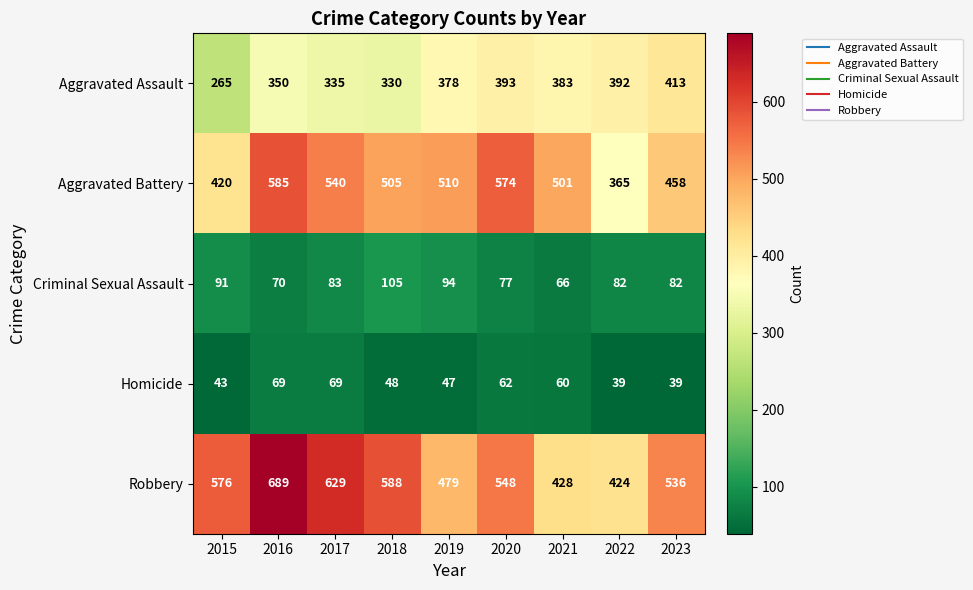

At 2018, list the series in order from largest to smallest.

Robbery, Aggravated Battery, Aggravated Assault, Criminal Sexual Assault, Homicide